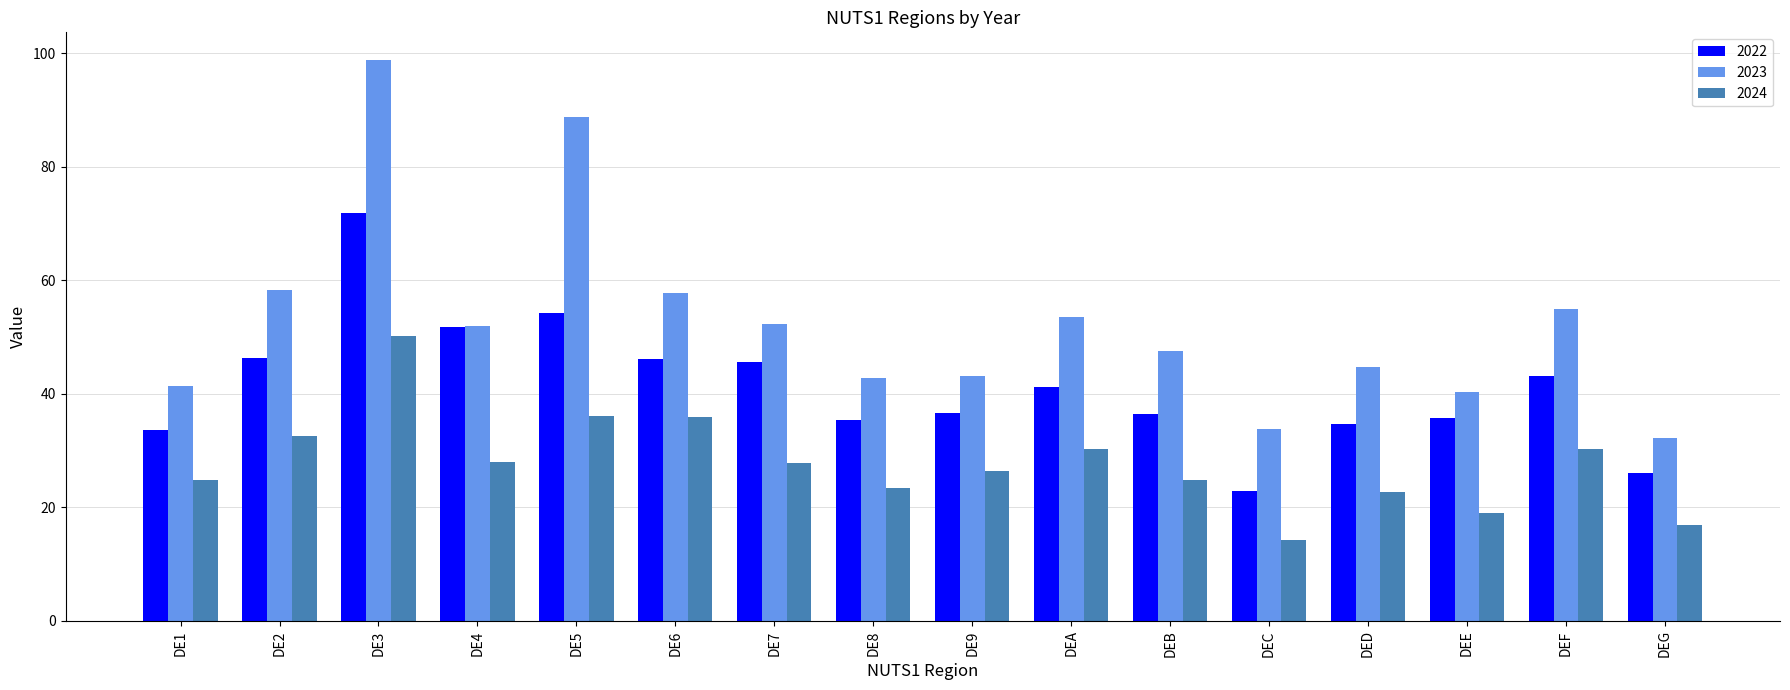

Which series has the largest range (max minus min)?

2023